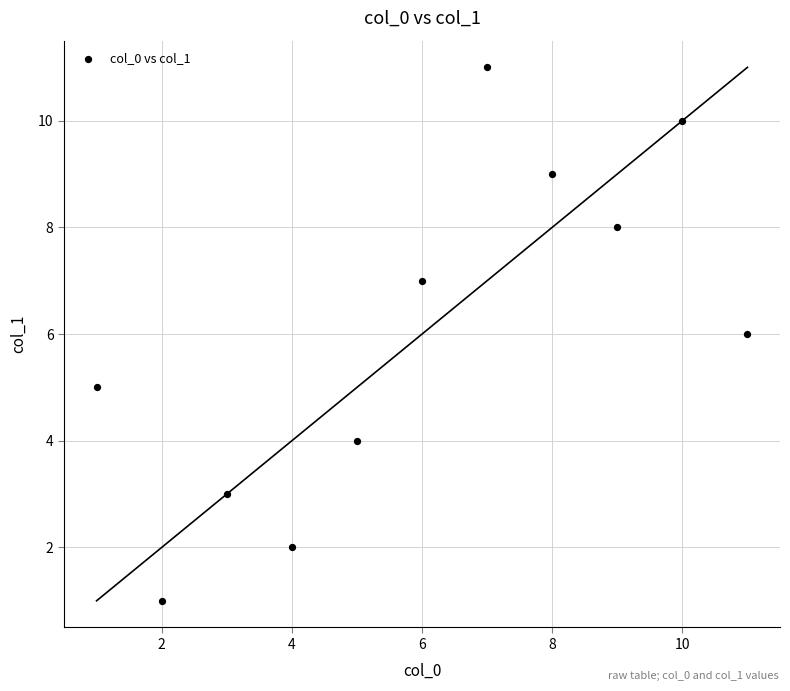

What is the range of Y values (max minus min)?

10